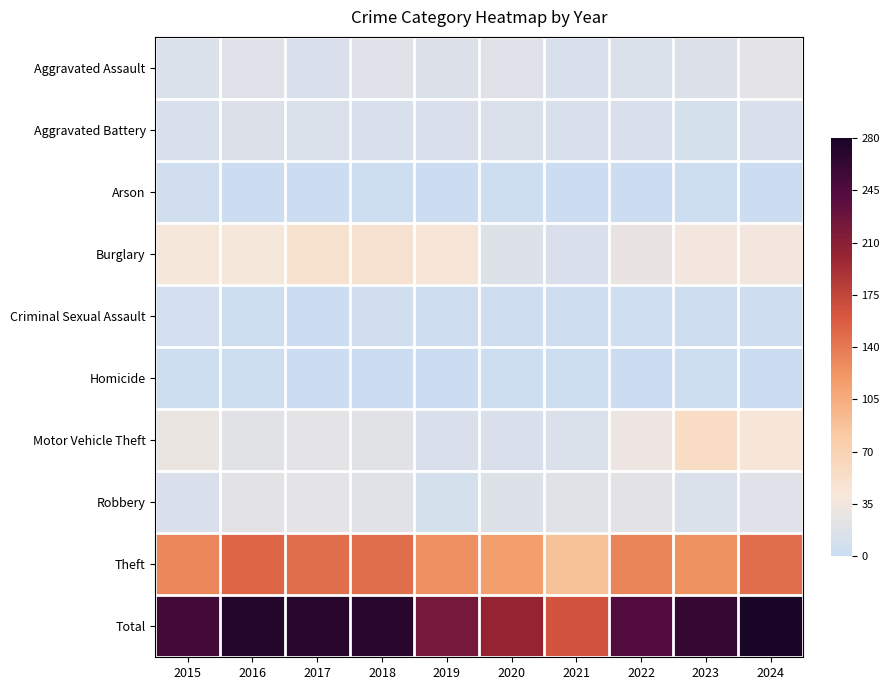

At how many categories does at least one series exceed 127?

10